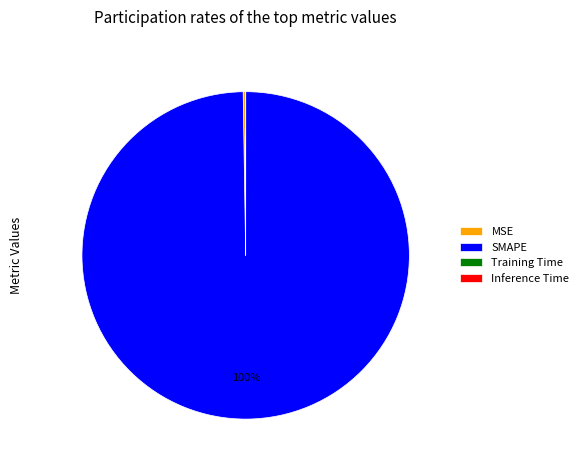

The SMAPE slice represents 88% of the pie. True or false?

False